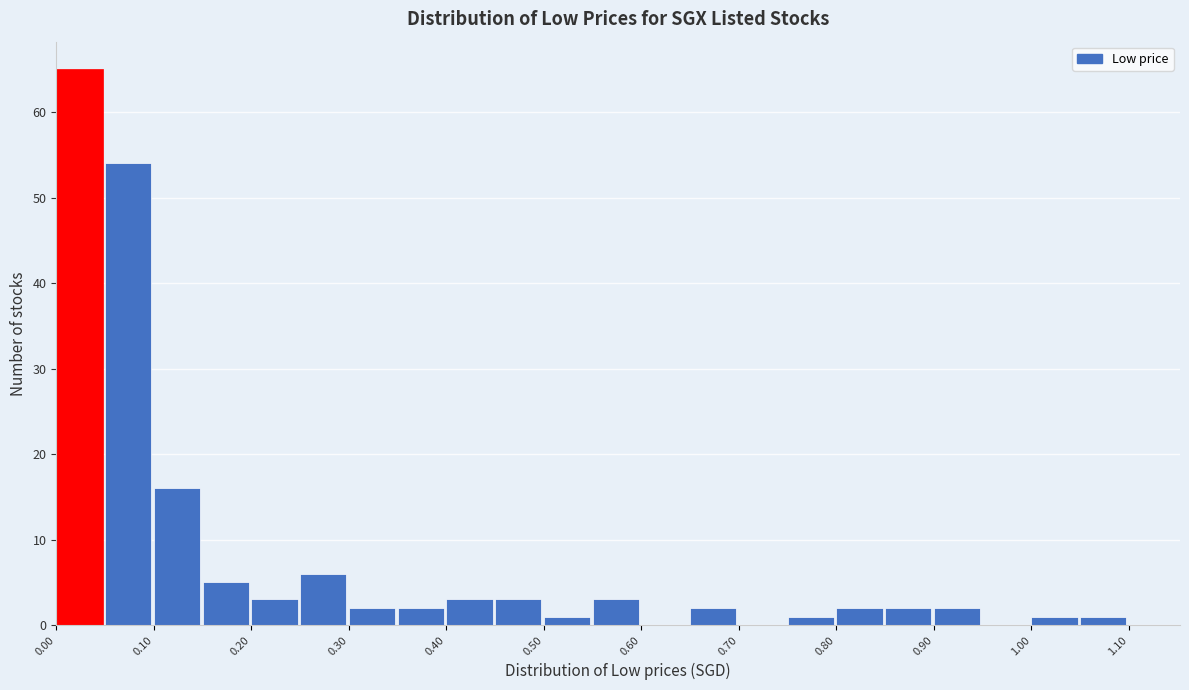

Reading left to right, list every bar in this chart as the range it spans on the x-axis followed by its height. The values are not printed on the chart, so give them approximately, as read against the axis.

0.00 to 0.05: 65
0.05 to 0.10: 54
0.10 to 0.15: 16
0.15 to 0.20: 5
0.20 to 0.25: 3
0.25 to 0.30: 6
0.30 to 0.35: 2
0.35 to 0.40: 2
0.40 to 0.45: 3
0.45 to 0.50: 3
0.50 to 0.55: 1
0.55 to 0.60: 3
0.60 to 0.65: 0
0.65 to 0.70: 2
0.70 to 0.75: 0
0.75 to 0.80: 1
0.80 to 0.85: 2
0.85 to 0.90: 2
0.90 to 0.95: 2
0.95 to 1.00: 0
1.00 to 1.05: 1
1.05 to 1.10: 1